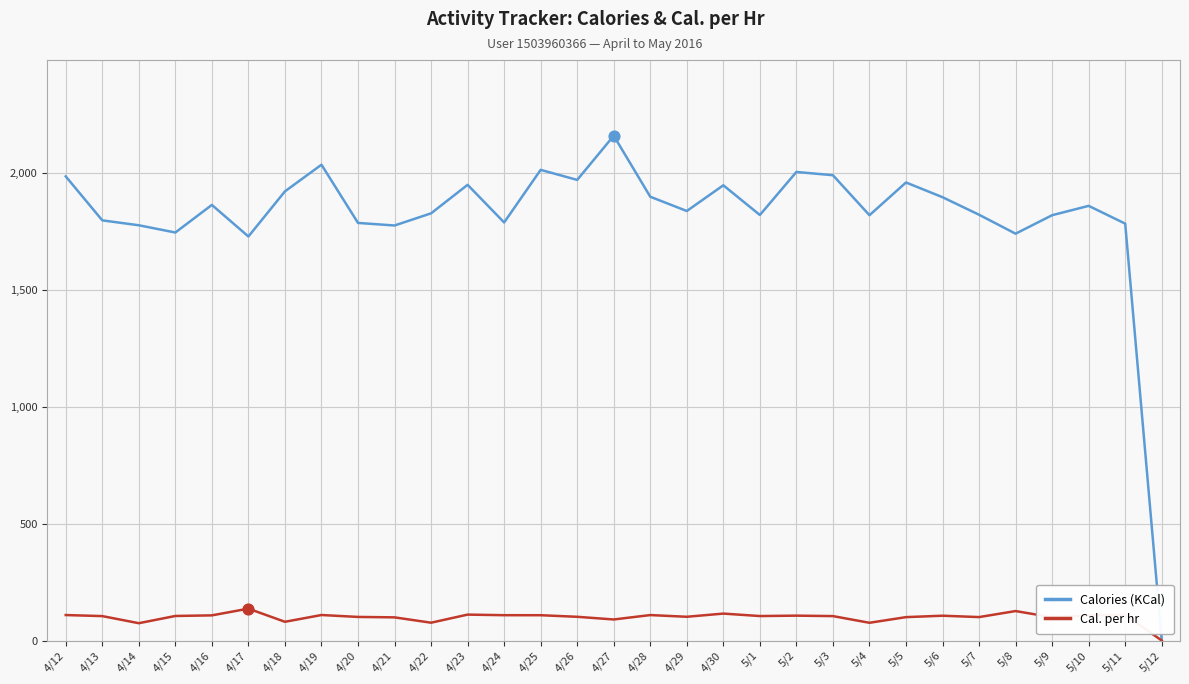

What are all the series names shown in the legend?

Calories (KCal), Cal. per hr